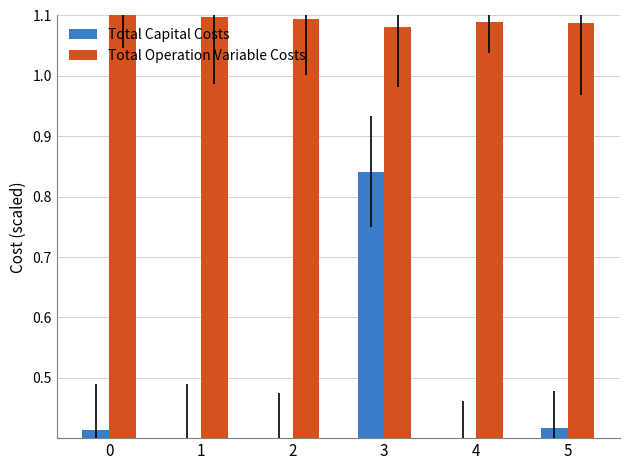

What are all the series names shown in the legend?

Total Capital Costs, Total Operation Variable Costs